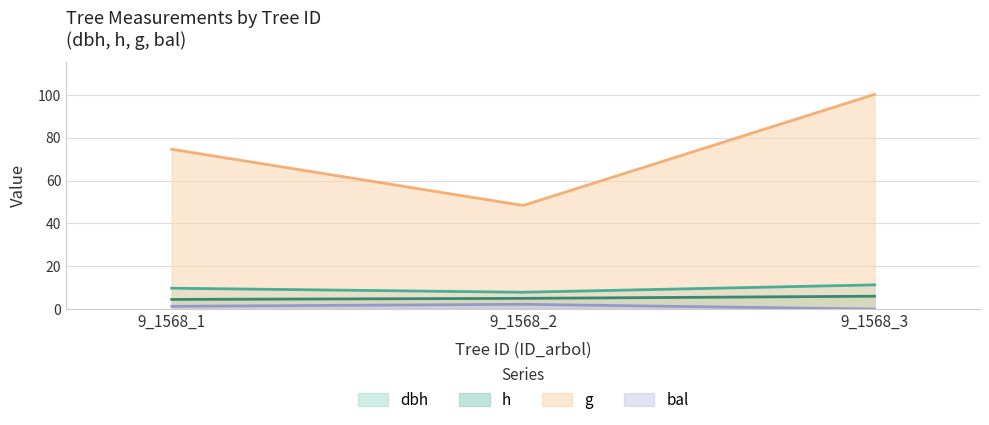

Reading right to left, list all the values displayed in this chart.

dbh: 9_1568_3=11.3	9_1568_2=7.8	9_1568_1=9.8
h: 9_1568_3=6.0	9_1568_2=5.0	9_1568_1=4.5
g: 9_1568_3=100.3	9_1568_2=48.4	9_1568_1=74.7
bal: 9_1568_3=0.0	9_1568_2=2.2	9_1568_1=1.3